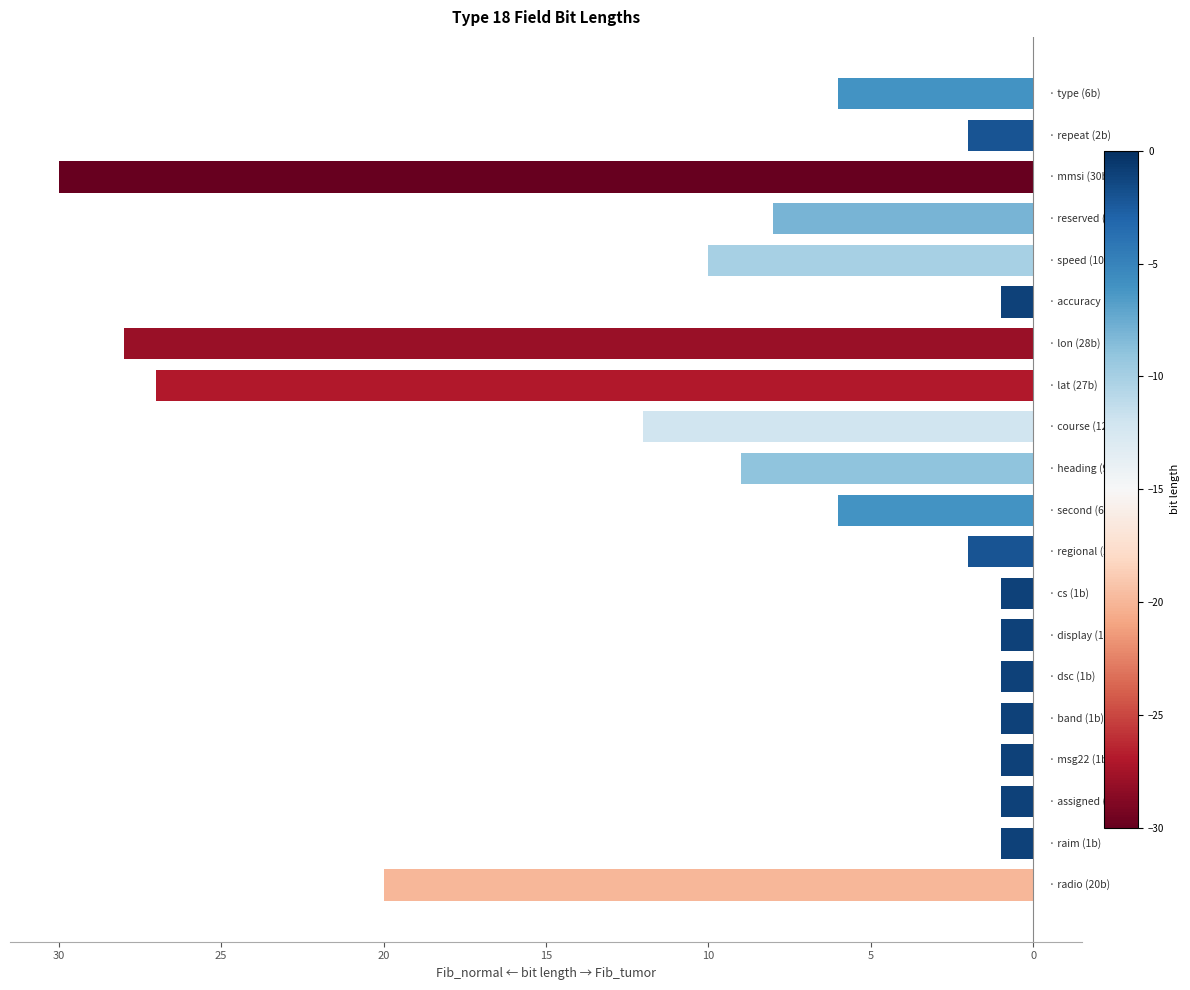

What is the average value?

-8